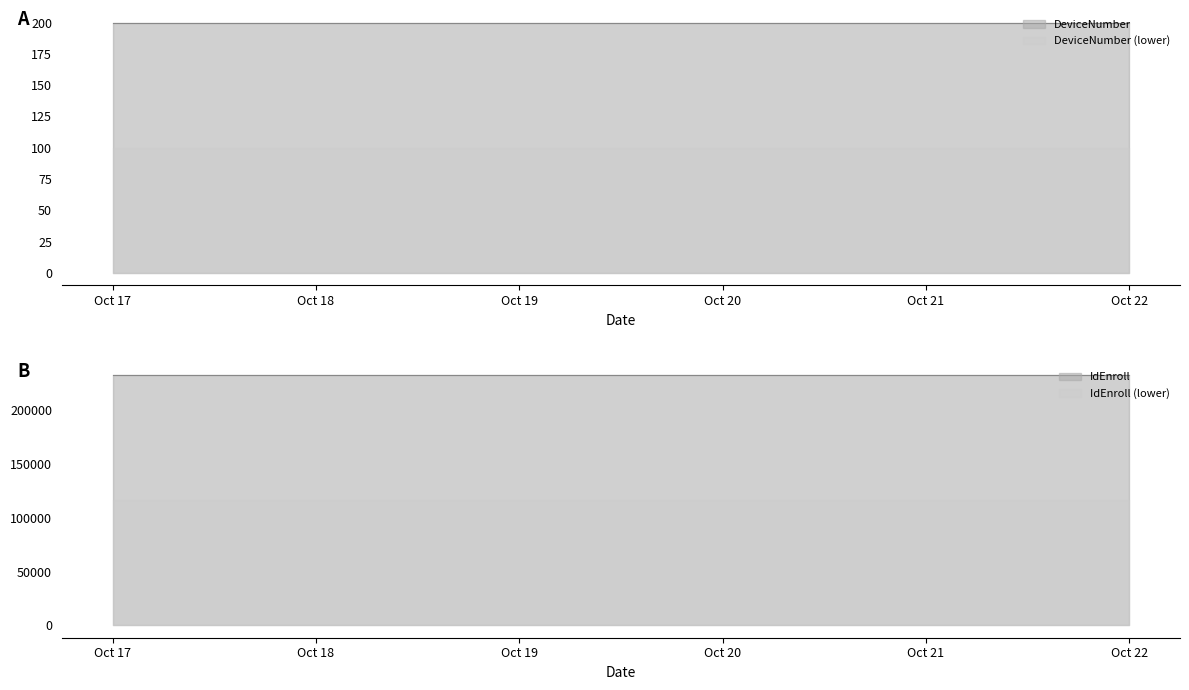

Which series has the widest spread of values?

DeviceNumber